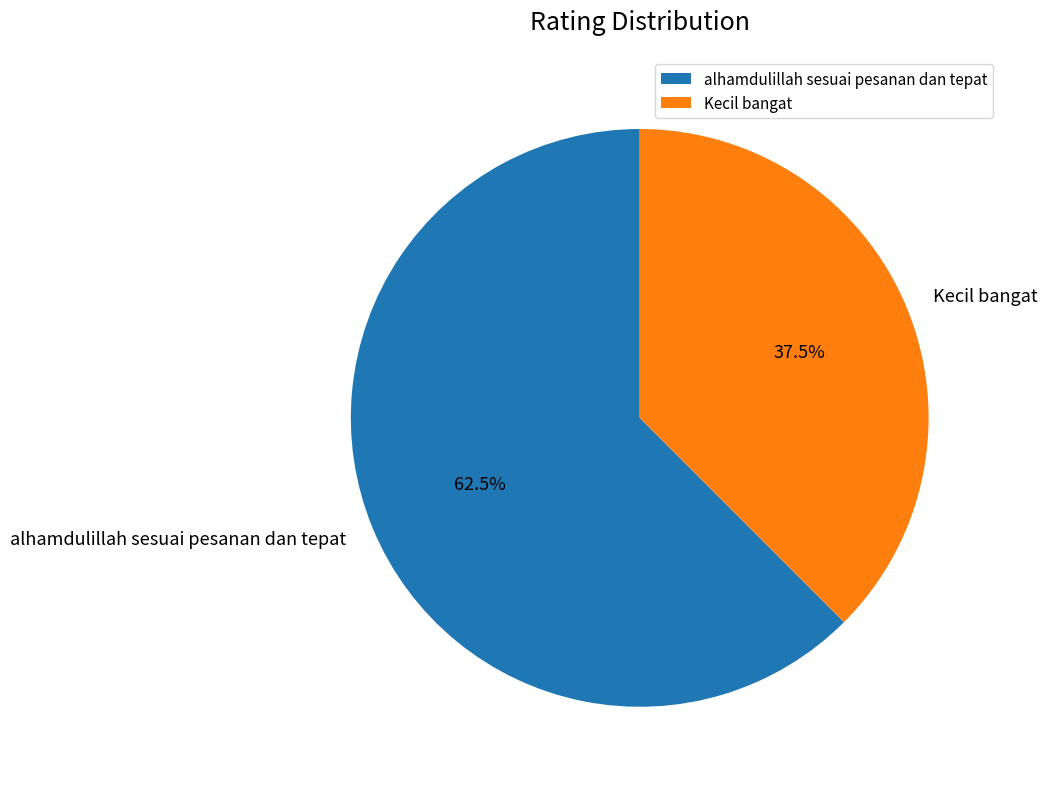

How many segments does this pie chart have?

2